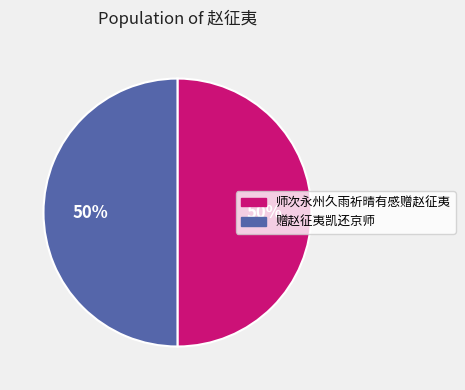

Do 师次永州久雨祈晴有感赠赵征夷 and 赠赵征夷凯还京师 together represent more than half of the pie?

Yes